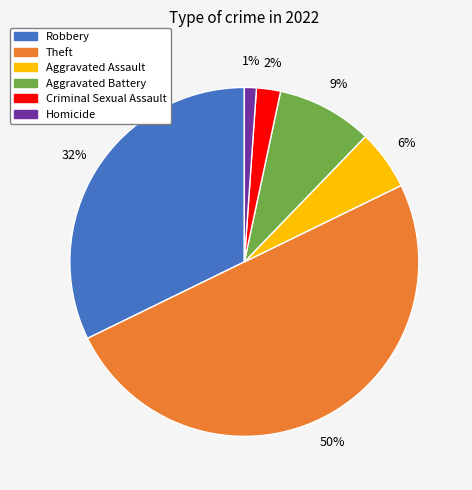

The Aggravated Battery slice represents 1% of the pie. True or false?

False